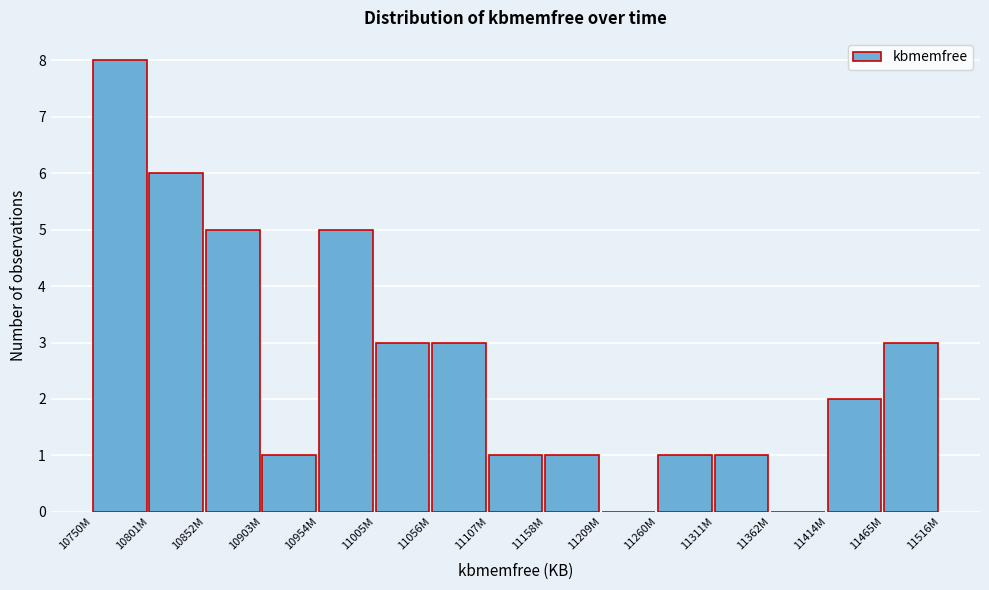

Reading left to right, what are all the values shown in this chart?

10750M=8	10801M=6	10852M=5	10903M=1	10954M=5	11005M=3	11056M=3	11107M=1	11158M=1	11209M=0	11260M=1	11311M=1	11362M=0	11414M=2	11465M=3